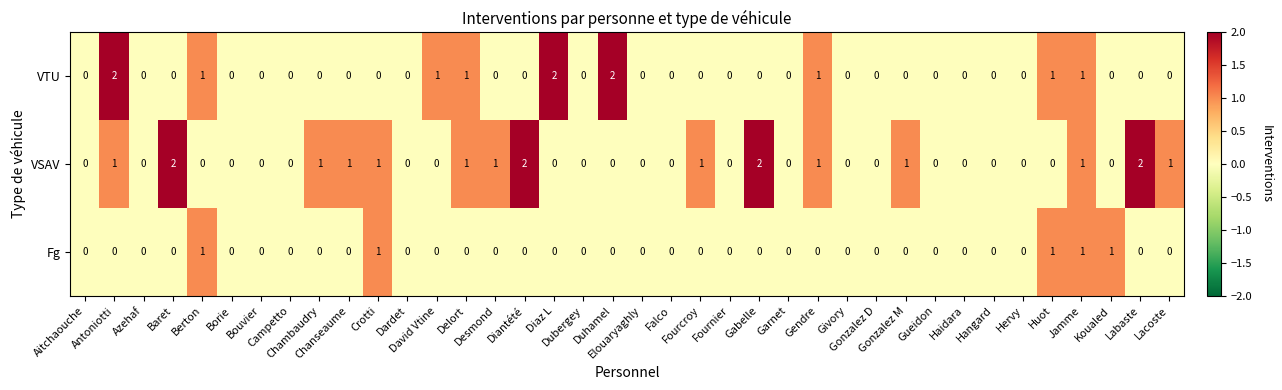

Which series has the largest total across all categories?

VSAV